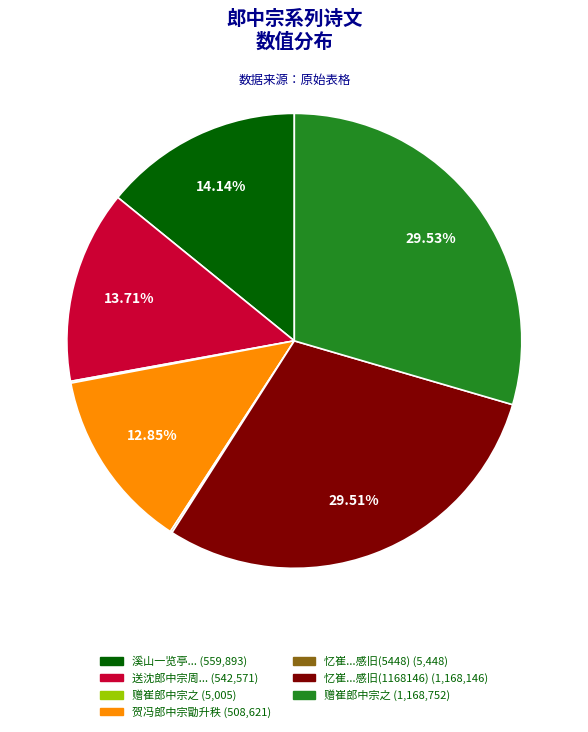

Does any single category account for the majority?

No